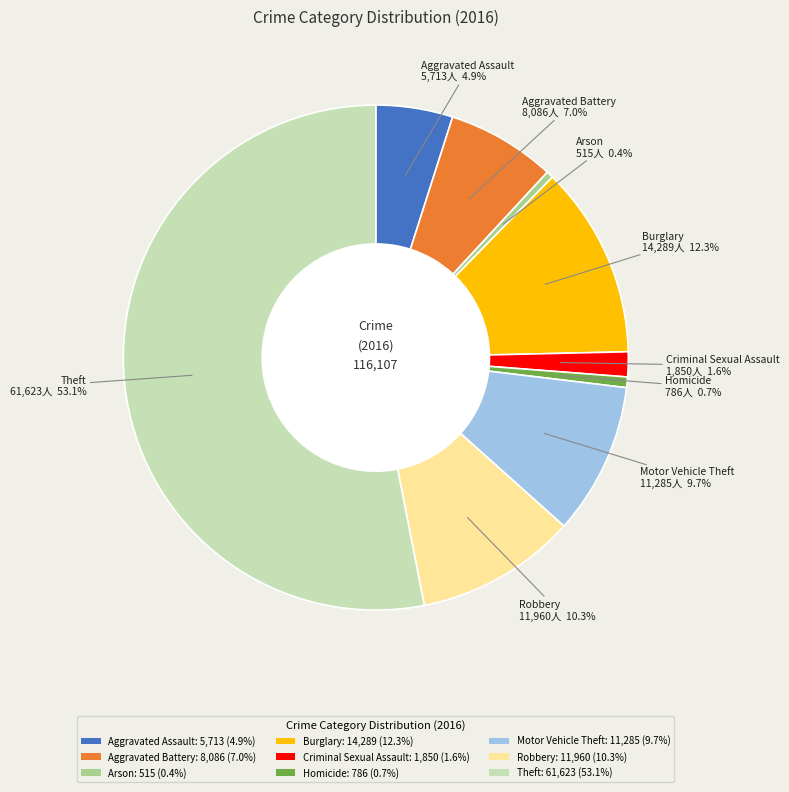

Is it true that Homicide is 13% of the pie?

False